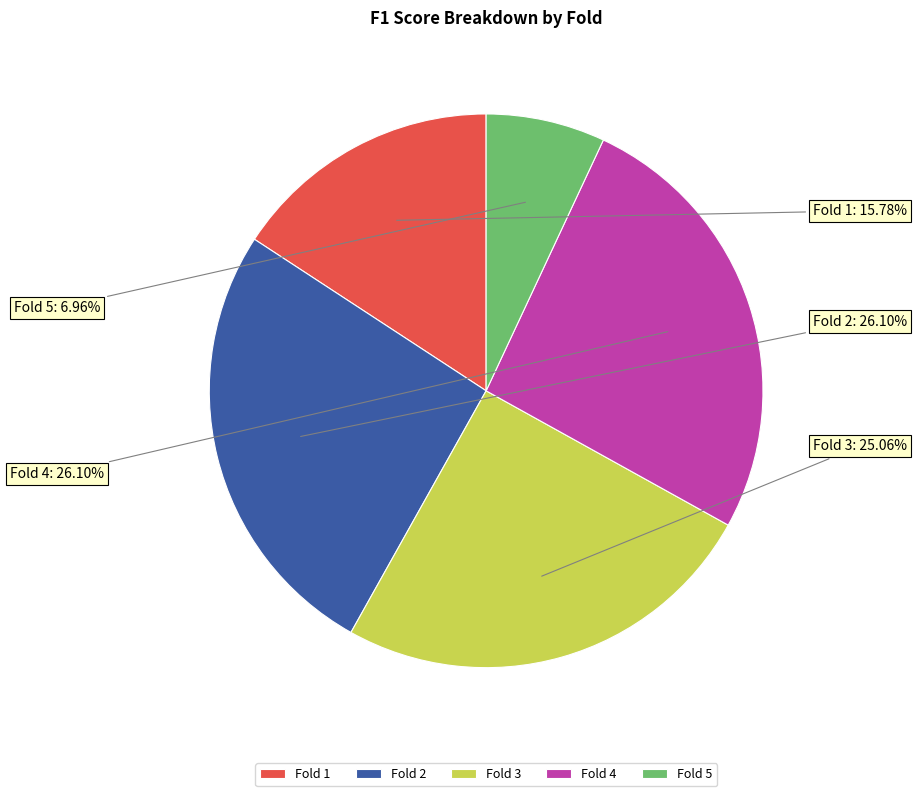

Is it true that Fold 3 is 35% of the pie?

False